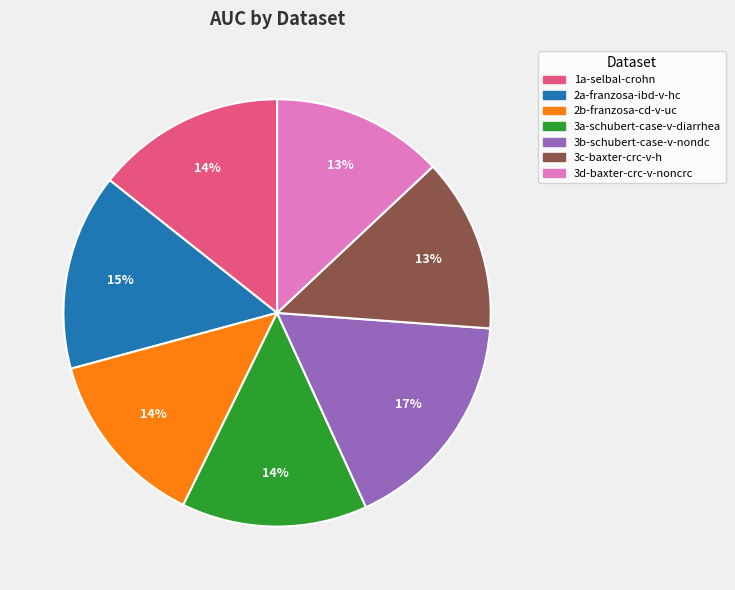

Is there a majority slice in this chart?

No